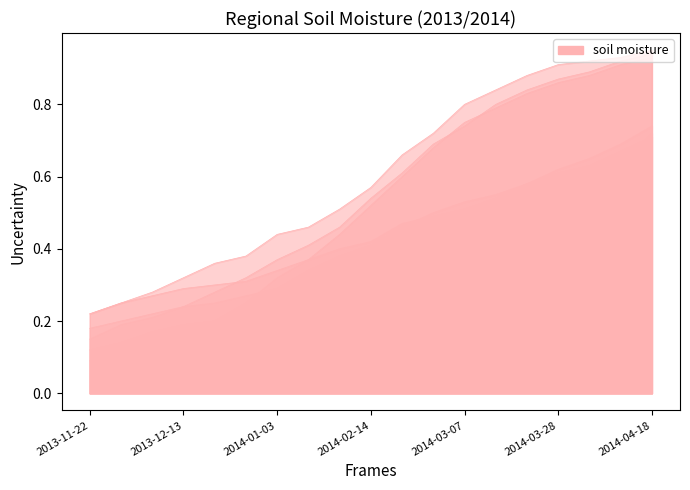

What is the label of the 16th point from the right?

2013-12-13